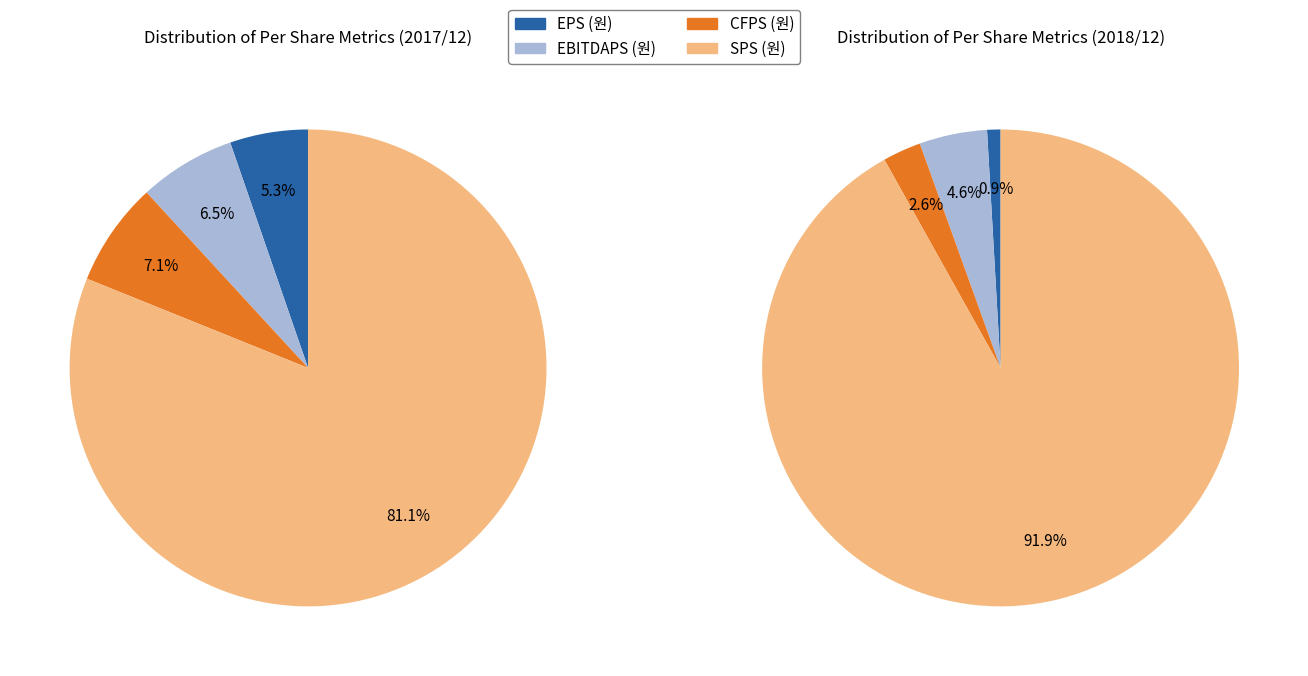

Is it true that 2018/12 is 26% of the pie?

False